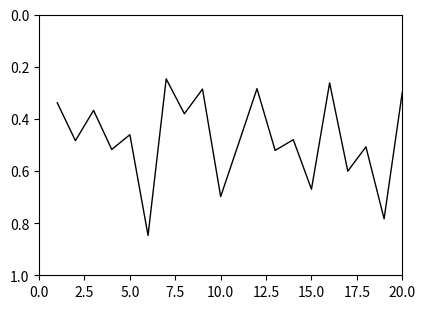

What is the difference between the maximum and minimum values?

0.6